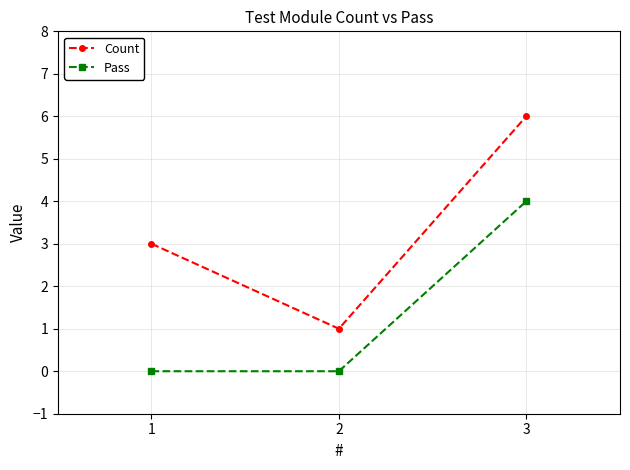

Does the chart display data point markers on the line(s)?

Yes